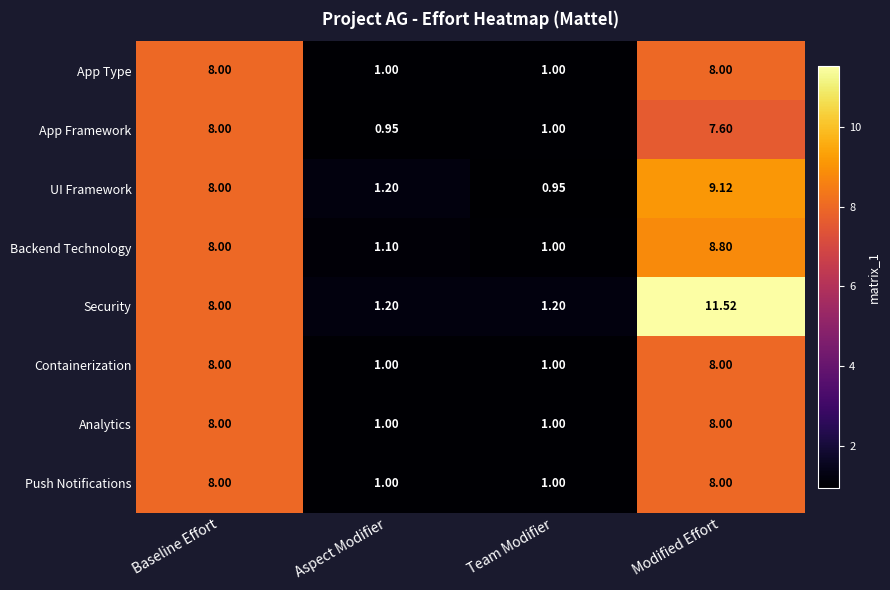

At which label does UI Framework reach its peak?

Modified Effort